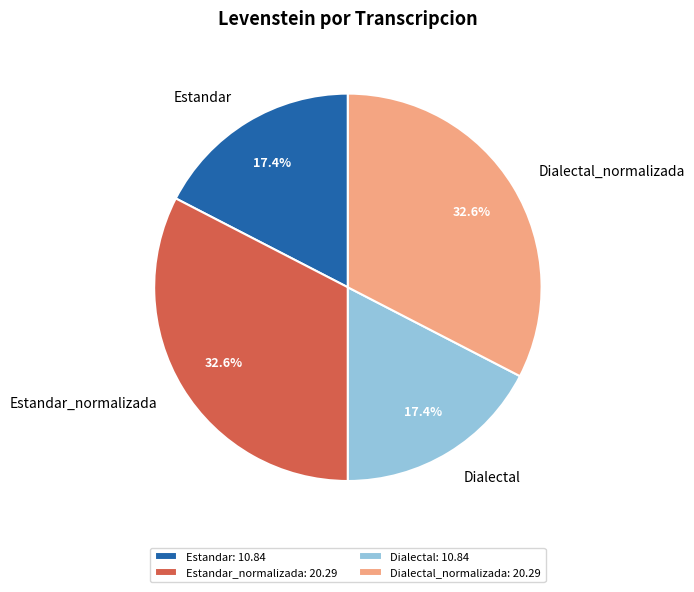

Is there any slice that represents more than half of the pie?

No